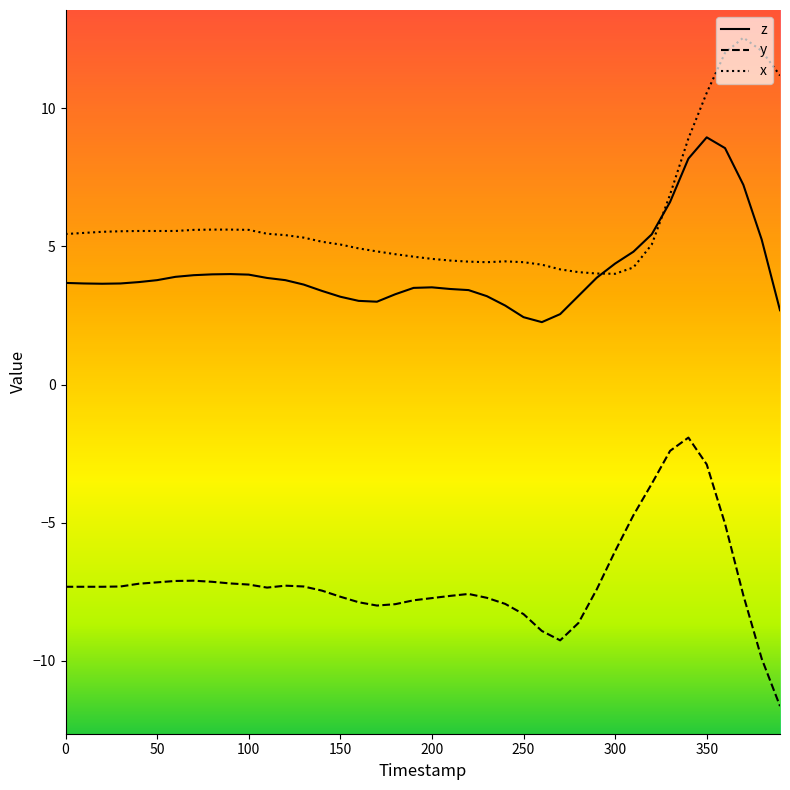

How many lines are shown in the chart?

3